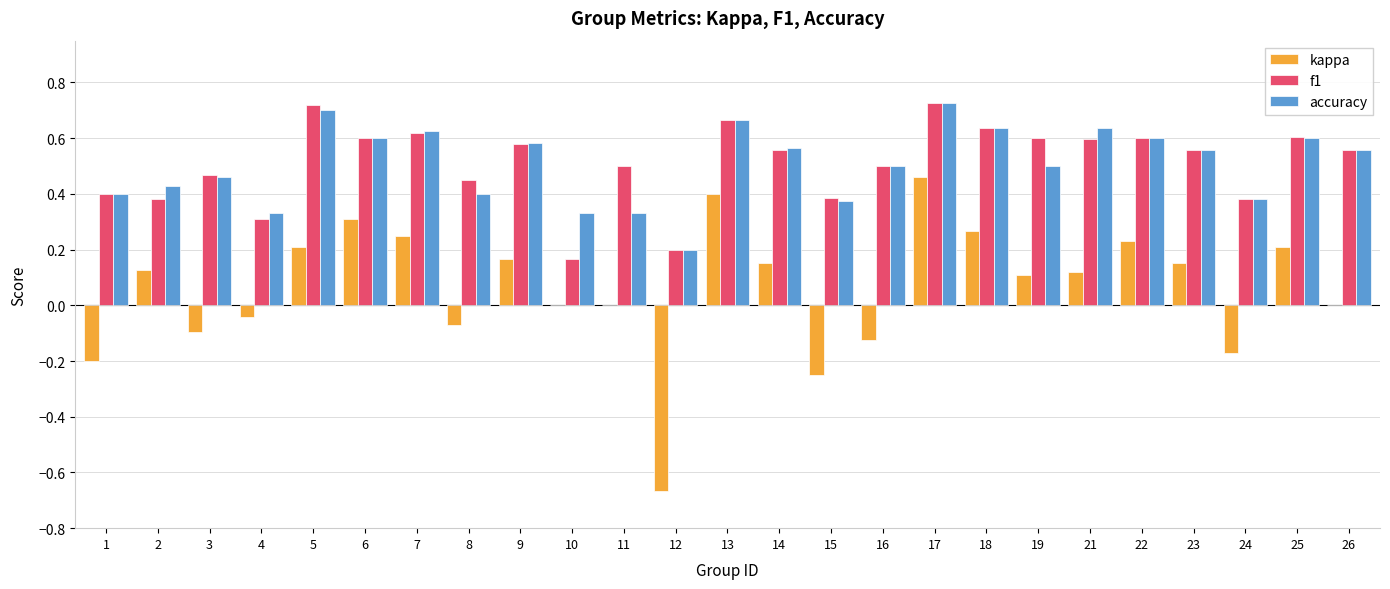

Between 5 and 24, which series saw the biggest shift?

kappa